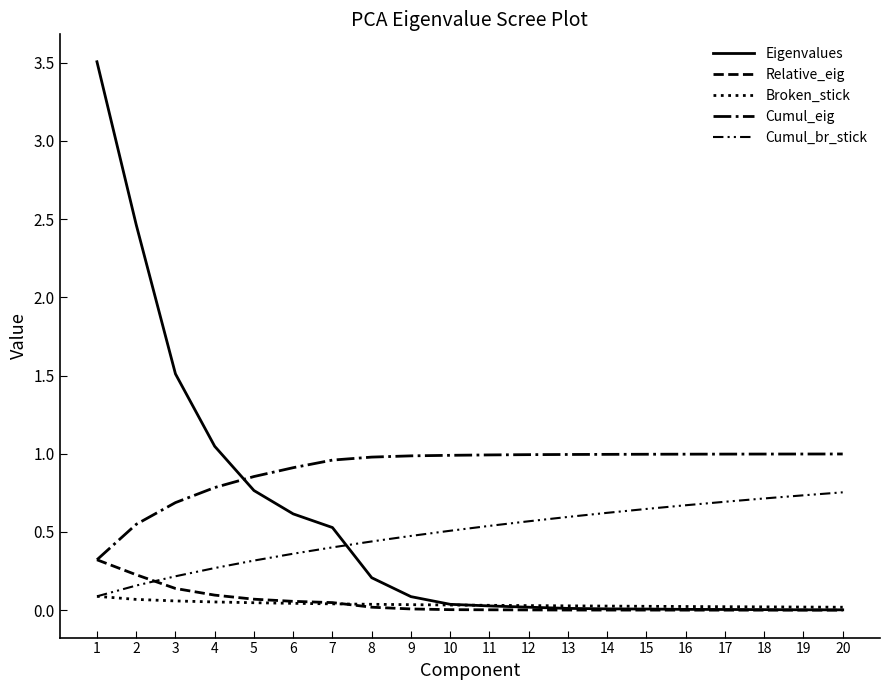

True or false: Relative_eig has more than 1 interior local peaks.

False